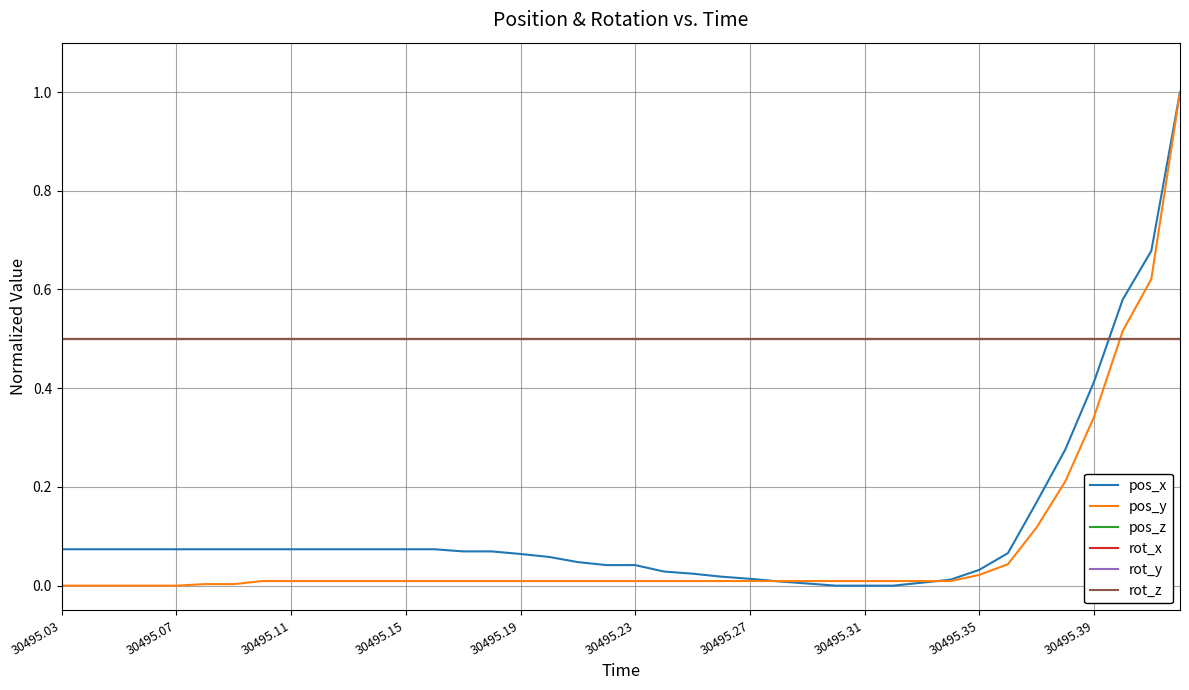

How many lines are shown in the chart?

6